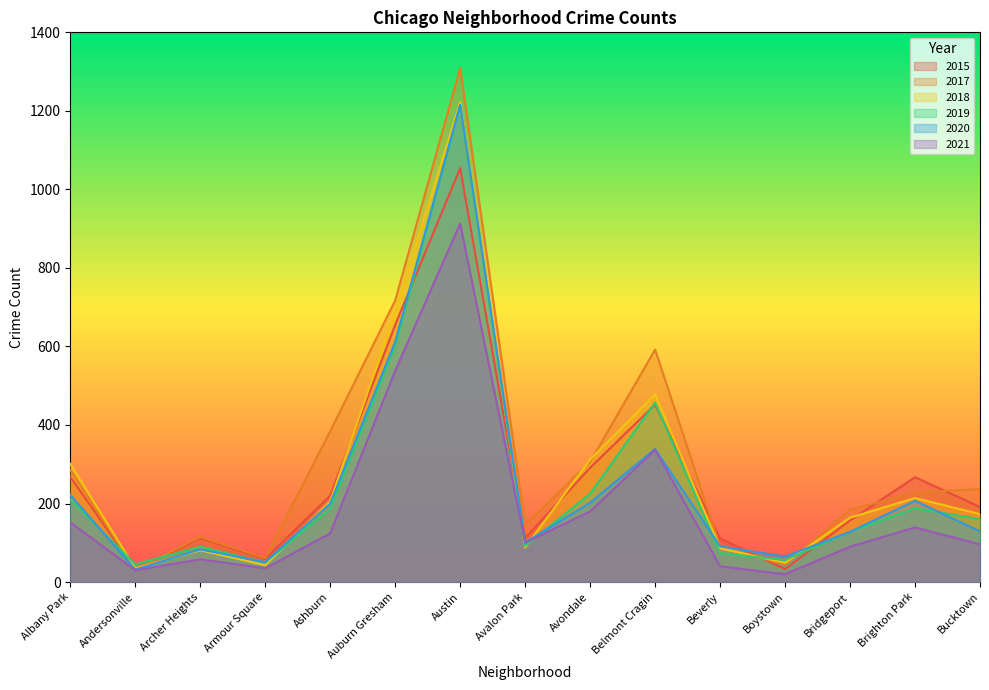

Which category has the highest value in the 2015 series?

Austin